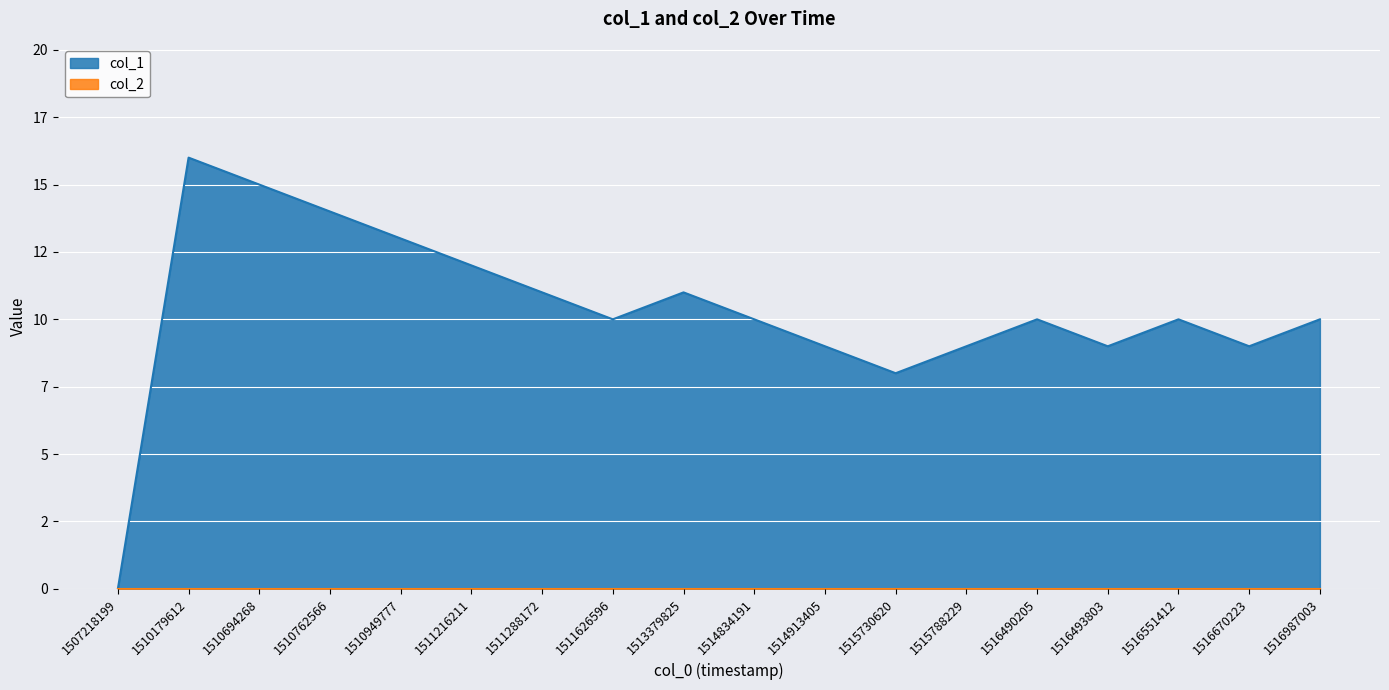

How many categories are shown in the chart?

18